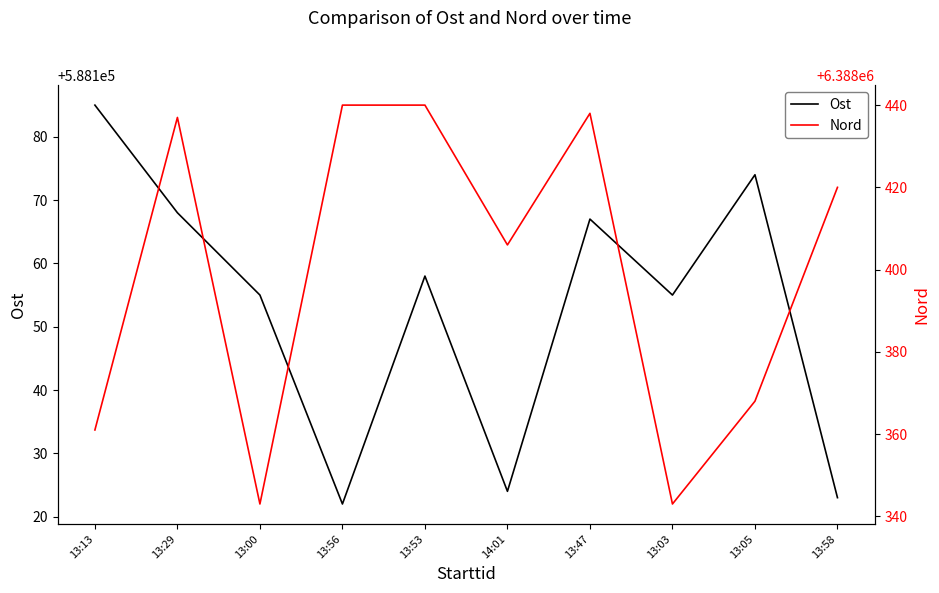

True or false: Nord and Ost cross at least once.

False